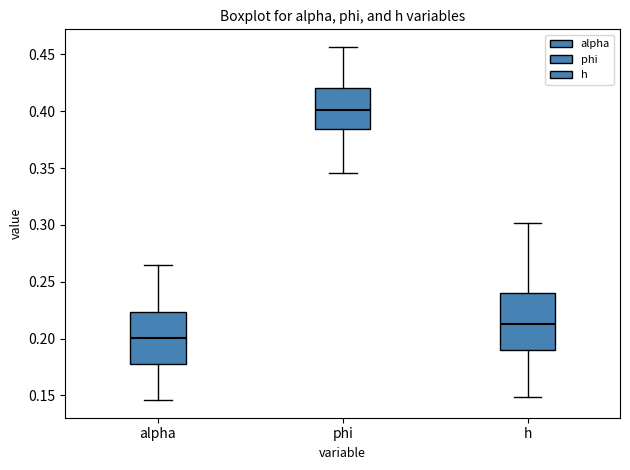

Reading left to right, transcribe this box plot: for each box, give where its median line is, the range the box spans, and where its two whiskers end, as read against the y-axis. The values are not printed on the chart, so give them approximately, as read against the axis.

alpha: median 0.200, box 0.175 to 0.225, whiskers 0.145 to 0.265
phi: median 0.400, box 0.385 to 0.420, whiskers 0.345 to 0.455
h: median 0.215, box 0.190 to 0.240, whiskers 0.150 to 0.300